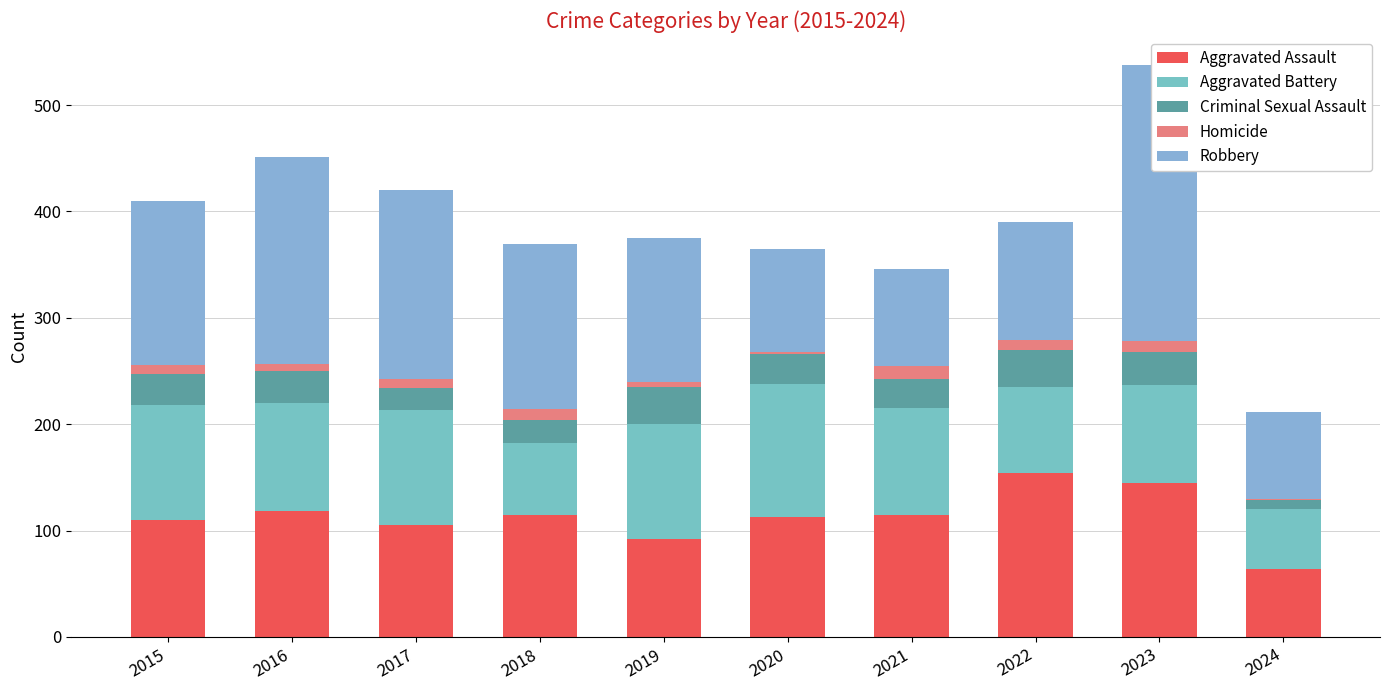

Reading left to right, what are all the values shown in this chart?

Aggravated Assault: 2015=110	2016=118	2017=105	2018=115	2019=92	2020=113	2021=115	2022=154	2023=145	2024=64
Aggravated Battery: 2015=108	2016=102	2017=108	2018=67	2019=108	2020=125	2021=100	2022=81	2023=92	2024=56
Criminal Sexual Assault: 2015=29	2016=30	2017=21	2018=22	2019=35	2020=28	2021=27	2022=35	2023=31	2024=9
Homicide: 2015=9	2016=7	2017=8	2018=10	2019=5	2020=2	2021=13	2022=9	2023=10	2024=1
Robbery: 2015=154	2016=194	2017=178	2018=155	2019=135	2020=97	2021=91	2022=111	2023=260	2024=81